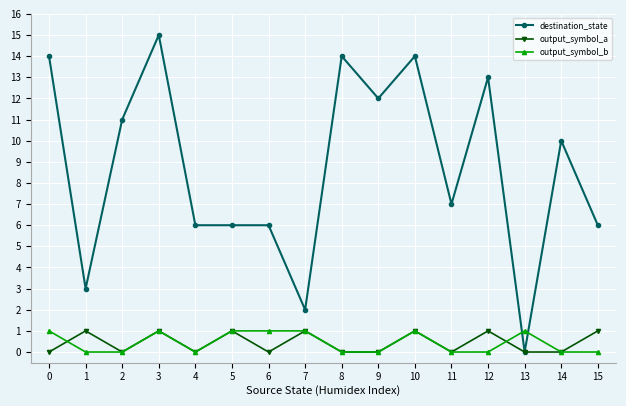

Which series has the widest spread of values?

destination_state